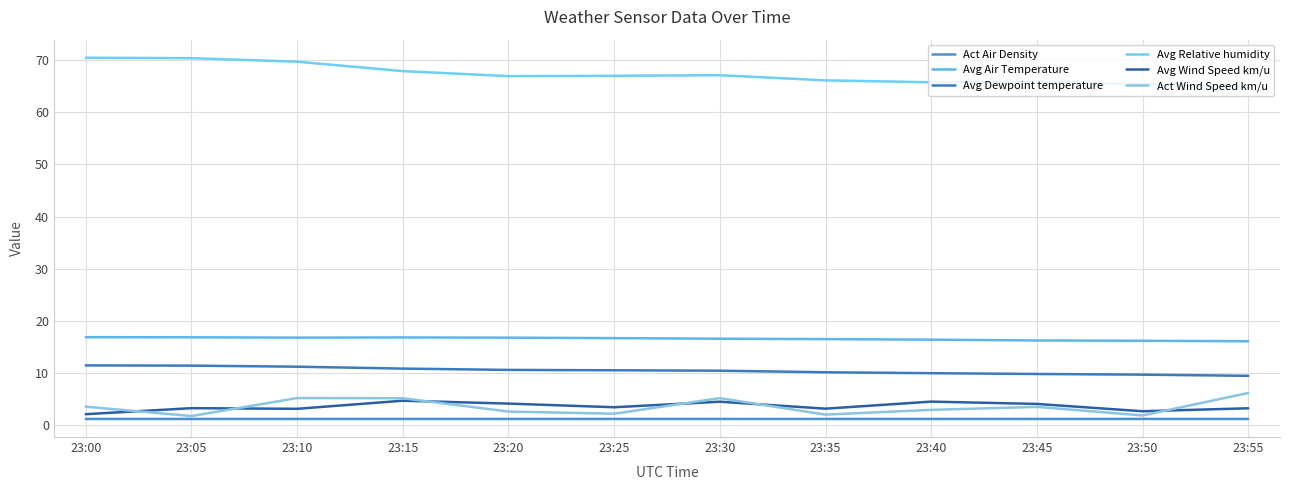

How many lines are shown in the chart?

6